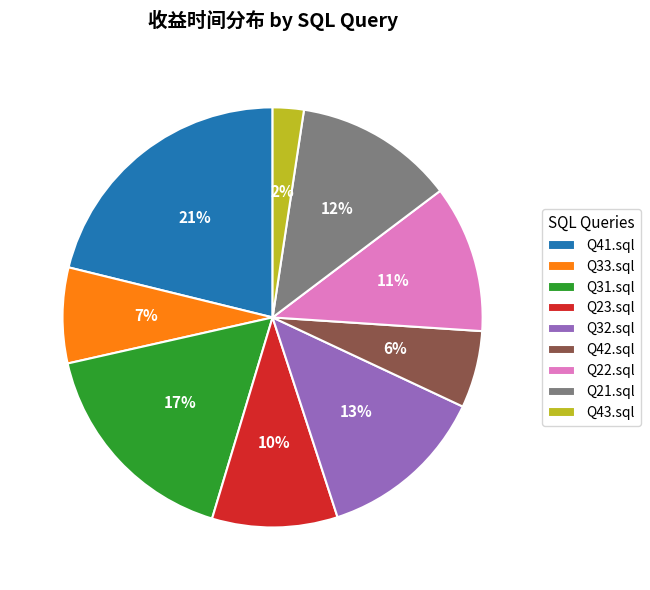

To the nearest percent, what portion does Q43.sql represent?

2%